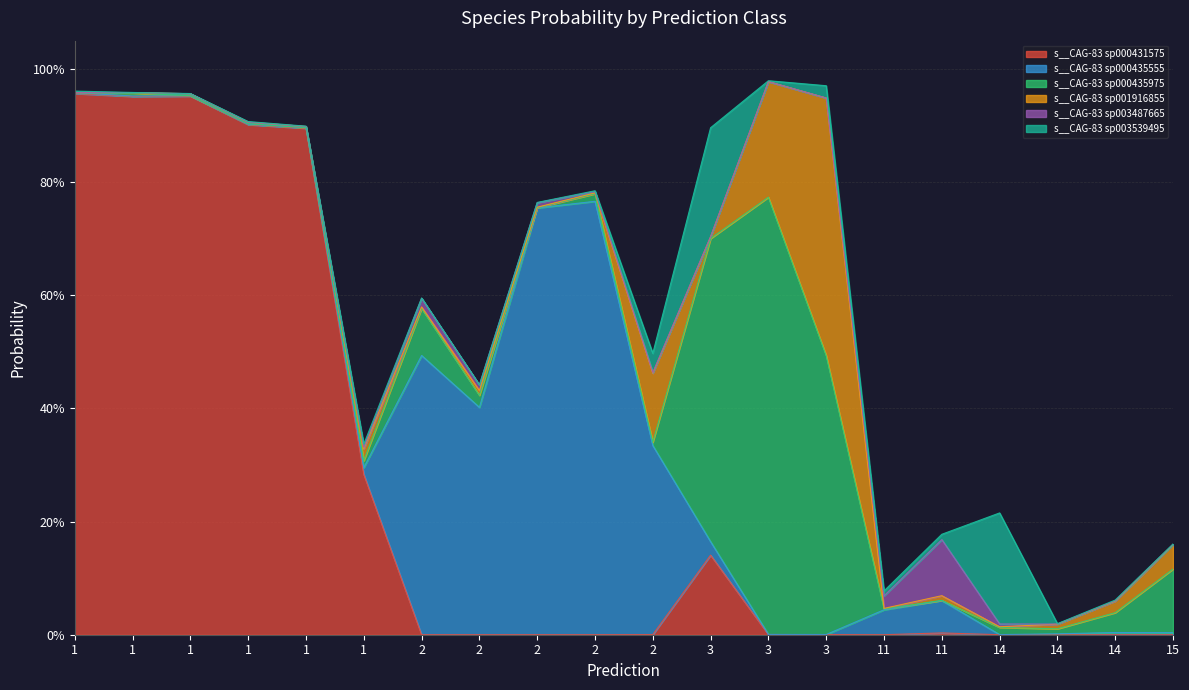

At 2, list the series in order from largest to smallest.

s__CAG-83 sp000435555, s__CAG-83 sp000435975, s__CAG-83 sp003487665, s__CAG-83 sp001916855, s__CAG-83 sp003539495, s__CAG-83 sp000431575